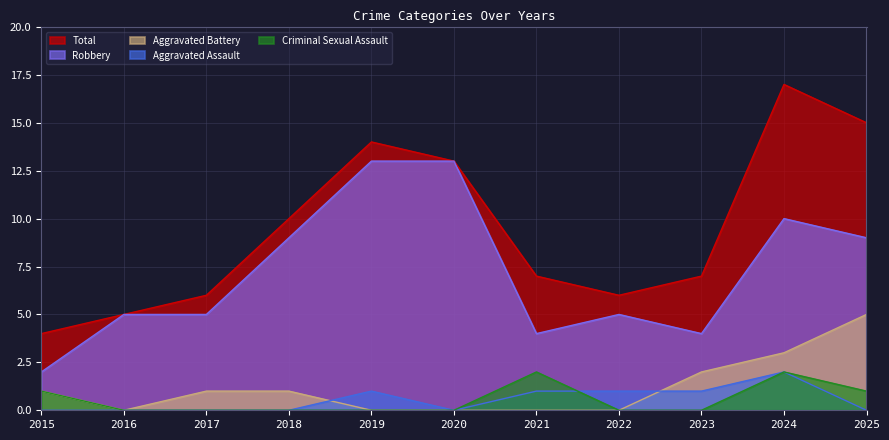

True or false: Robbery and Aggravated Battery intersect in this chart.

False